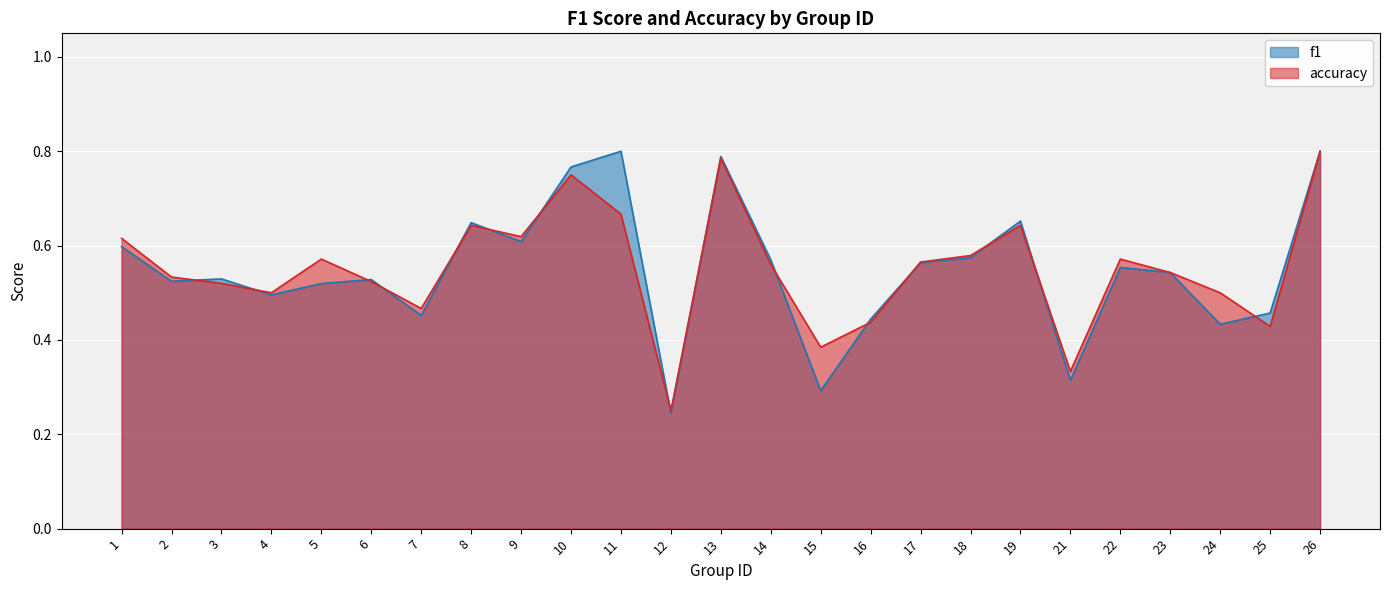

In f1, how many points are lower than both neighbors (excluding endpoints)?

8